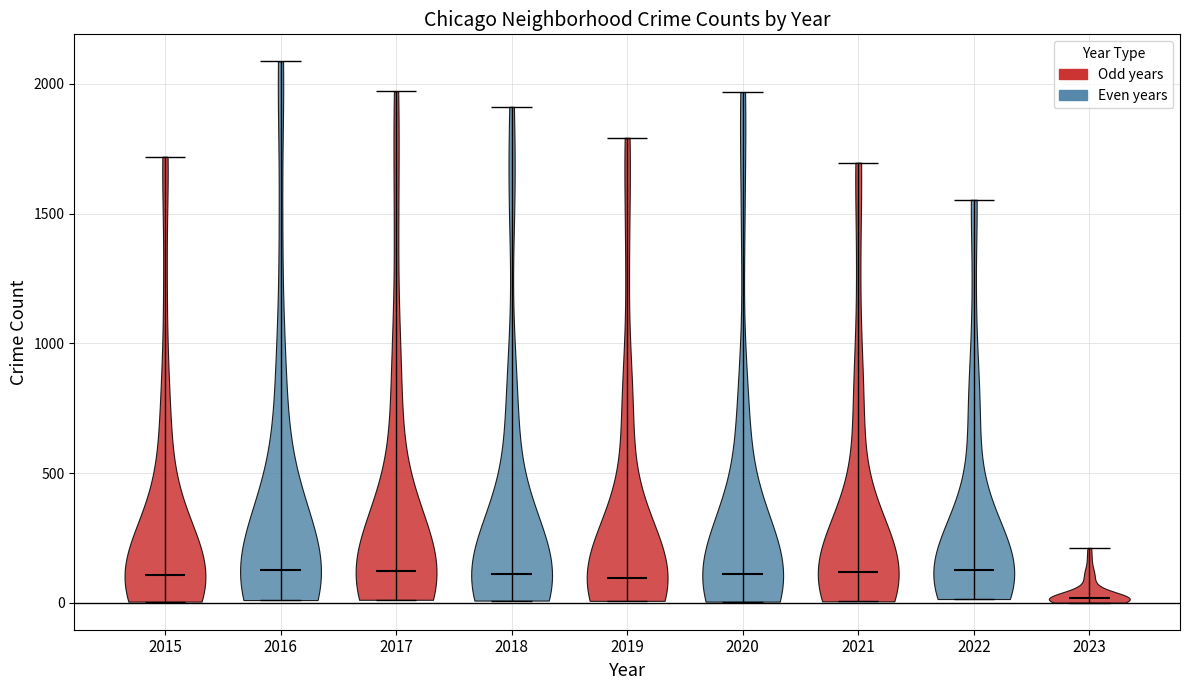

Reading left to right, read every violin against the y-axis: where its median line is, and the lowest and highest points it reaches. The values are not printed on the chart, so give them approximately, as read against the axis.

2015: median line 100, lowest point 0, highest point 1700
2016: median line 150, lowest point 0, highest point 2100
2017: median line 100, lowest point 0, highest point 1950
2018: median line 100, lowest point 0, highest point 1900
2019: median line 100, lowest point 0, highest point 1800
2020: median line 100, lowest point 0, highest point 1950
2021: median line 100, lowest point 0, highest point 1700
2022: median line 150, lowest point 0, highest point 1550
2023: median line 0, lowest point 0, highest point 200